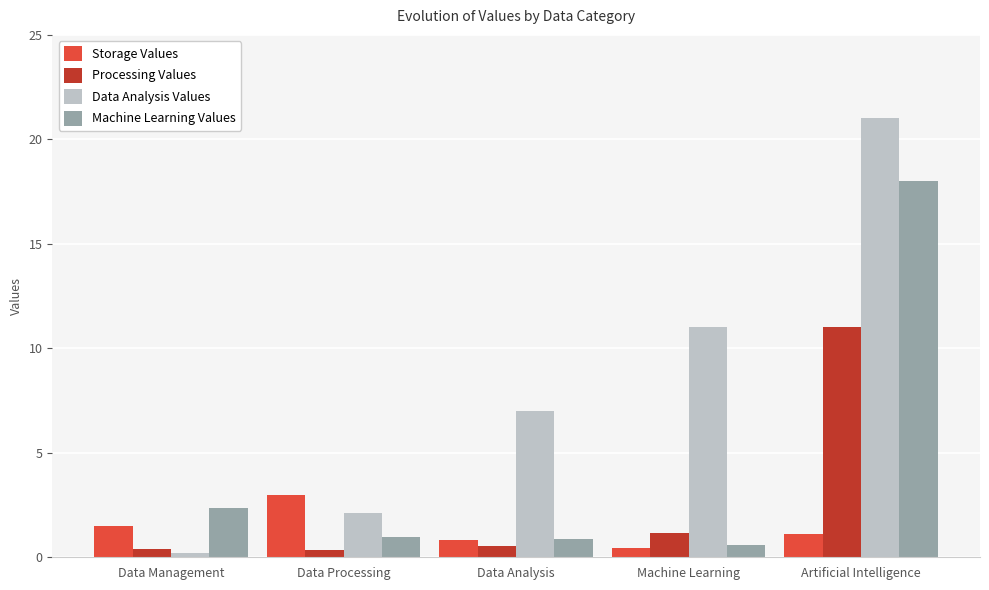

Which series changed the most between Data Management and Machine Learning?

Data Analysis Values